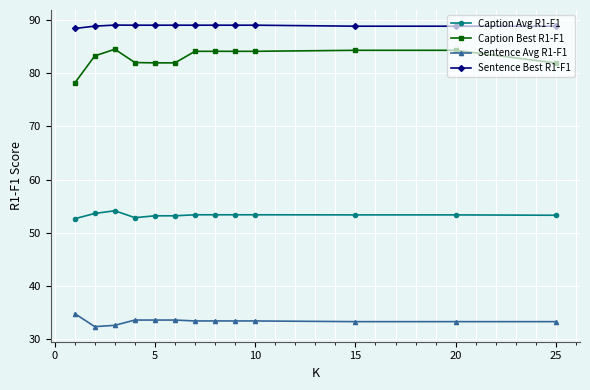

True or false: Sentence Best R1-F1 and Sentence Avg R1-F1 intersect in this chart.

False